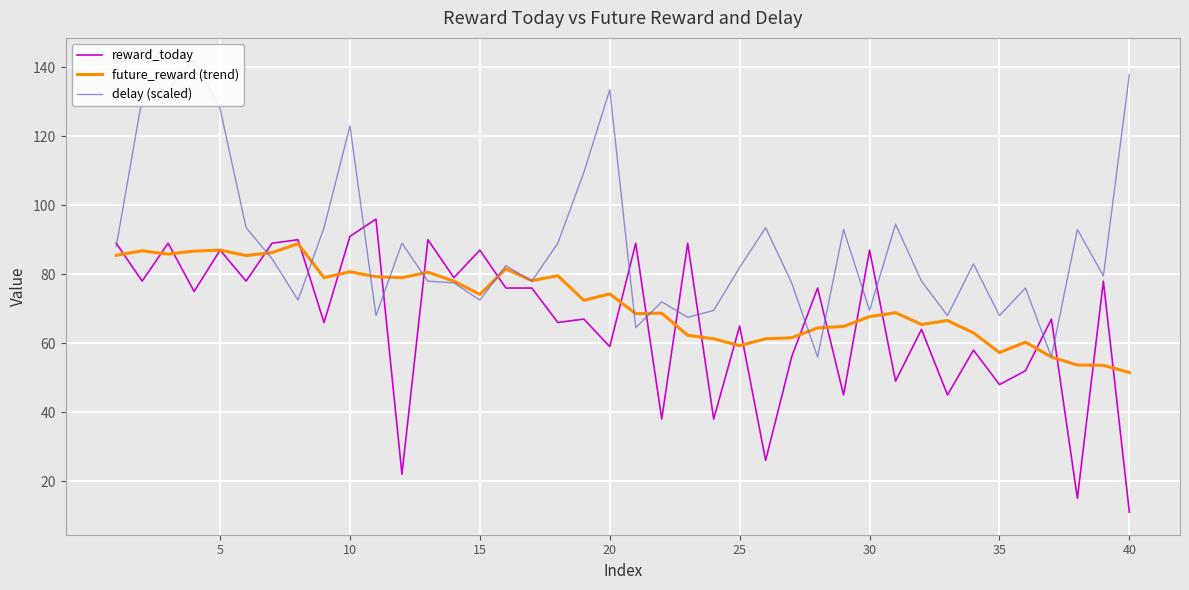

What is the sum of all delay (scaled) values?

3546.0